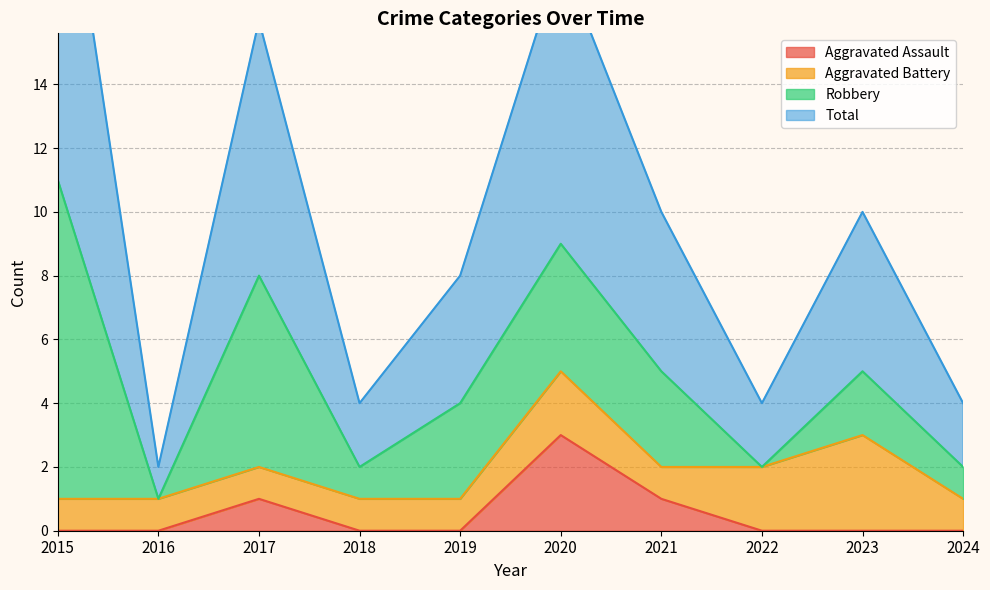

How many values in the Total series exceed 10?

3